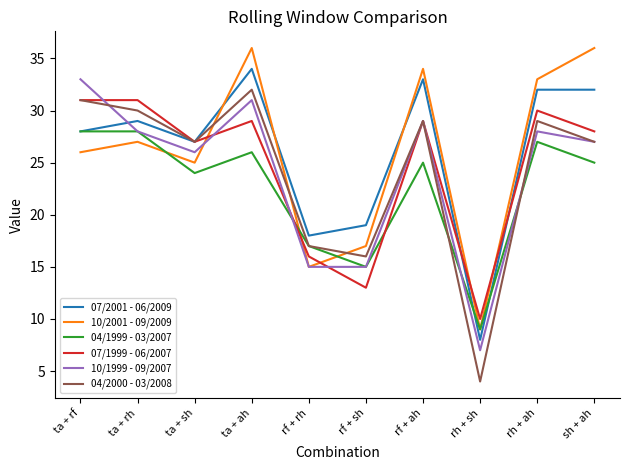

Is it true that 07/2001 - 06/2009 equals 4 at rh + sh?

False